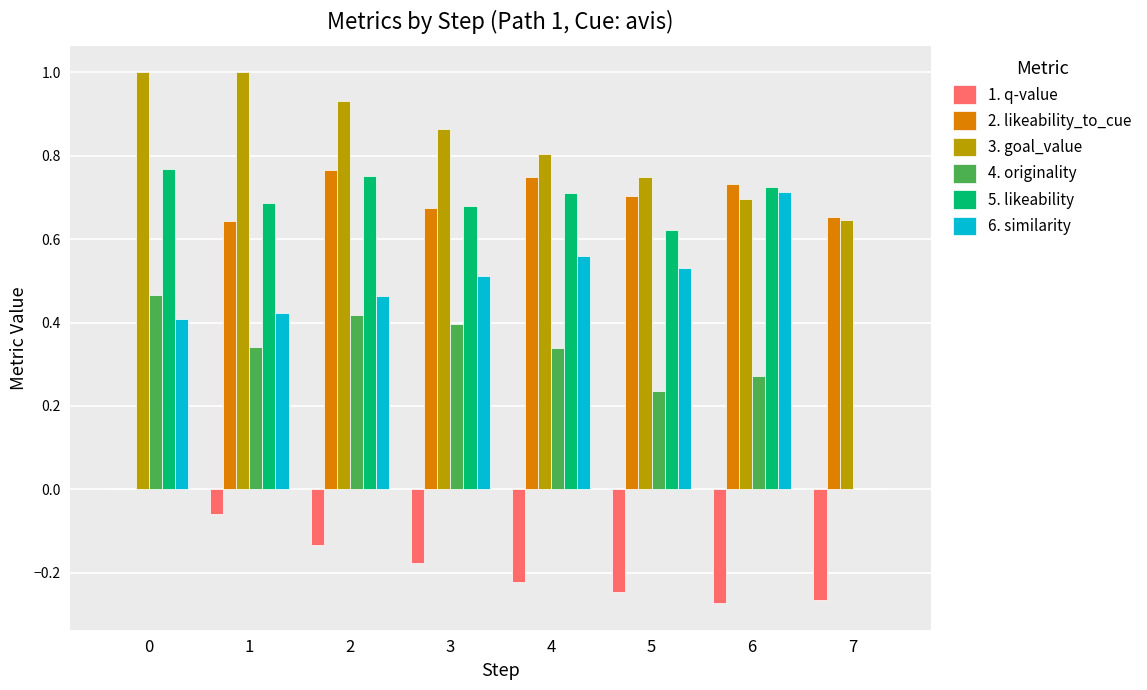

Which series has the largest total across all categories?

3. goal_value